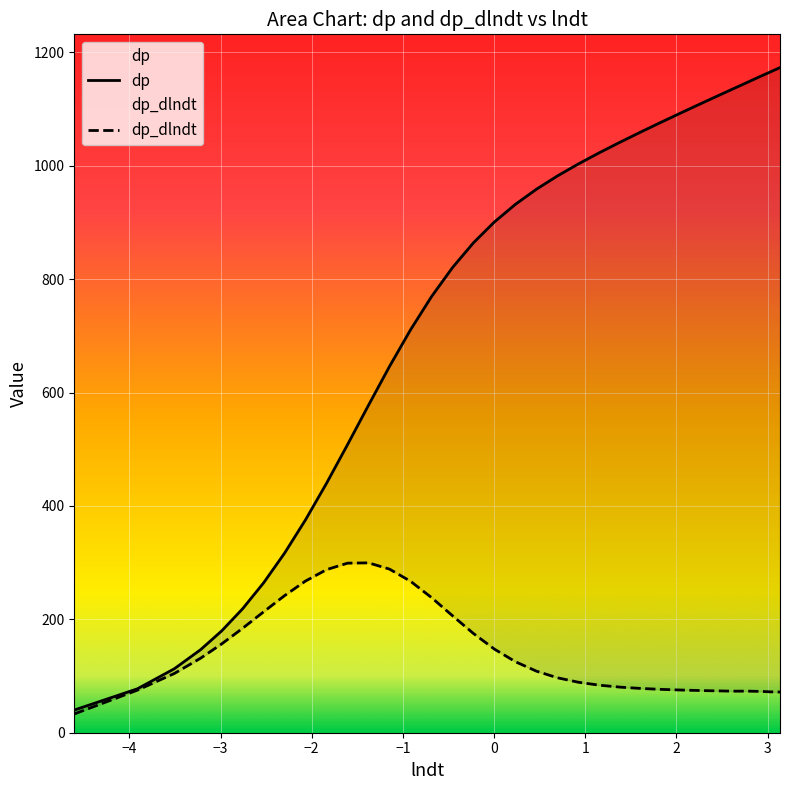

True or false: dp_dlndt has more than 0 points higher than both neighbors.

True